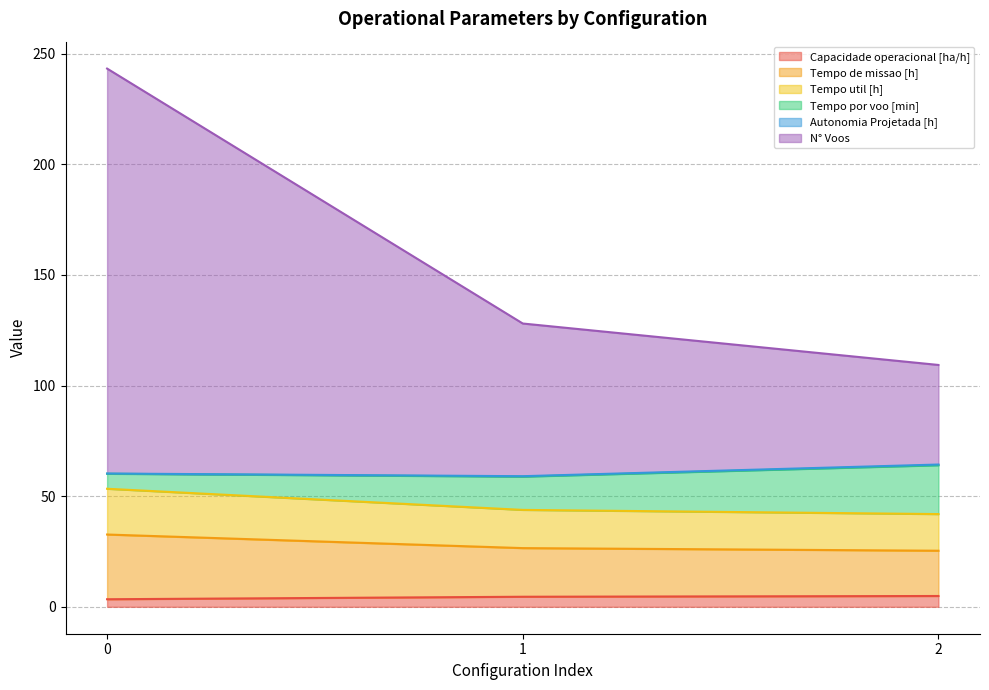

Is it true that Capacidade operacional [ha/h] equals 1.4 at 0?

False